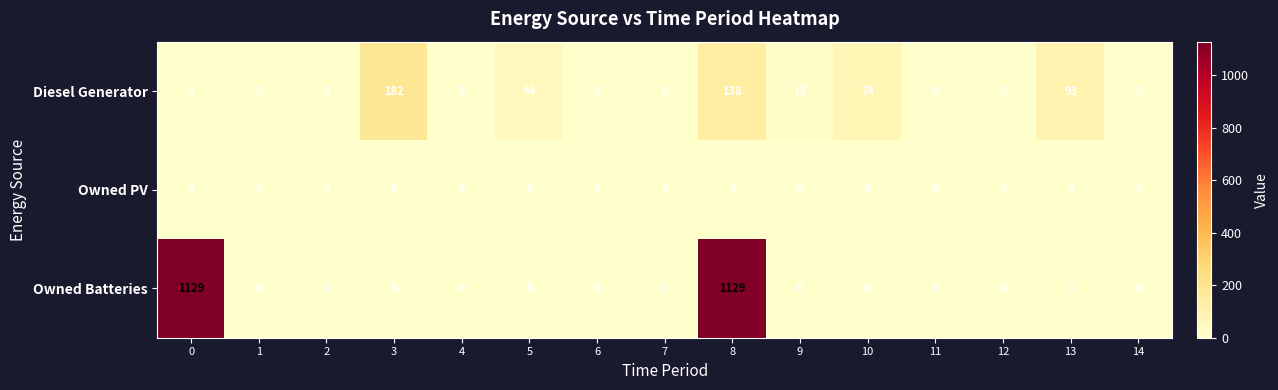

What is the difference between the second highest and second lowest values in the Owned Batteries series?

1129